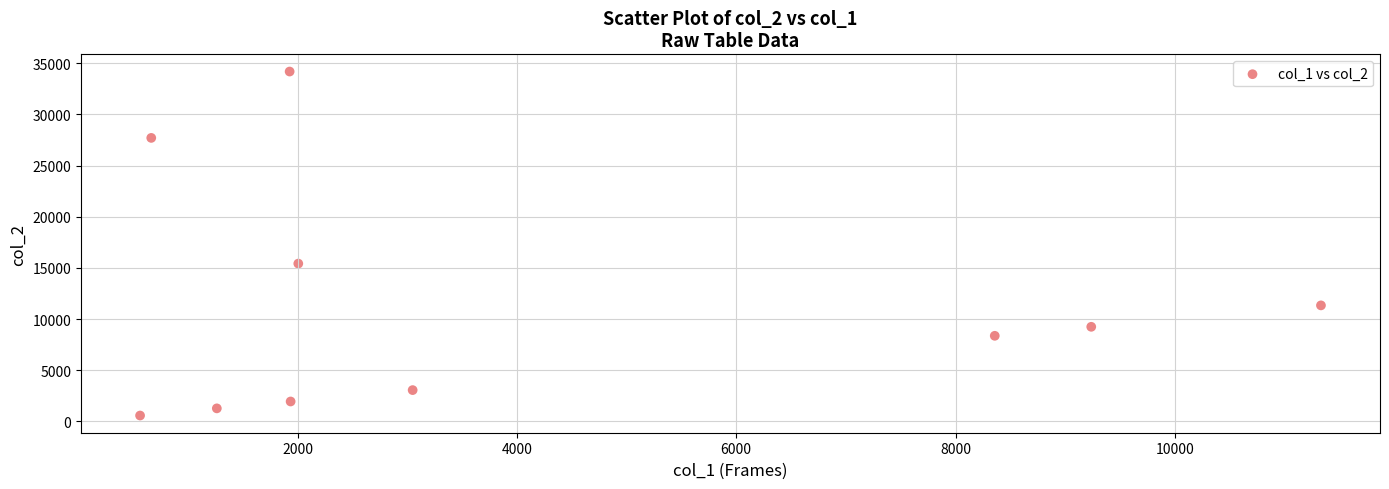

What Y value in the scatter plot is closest to 17380?

15419